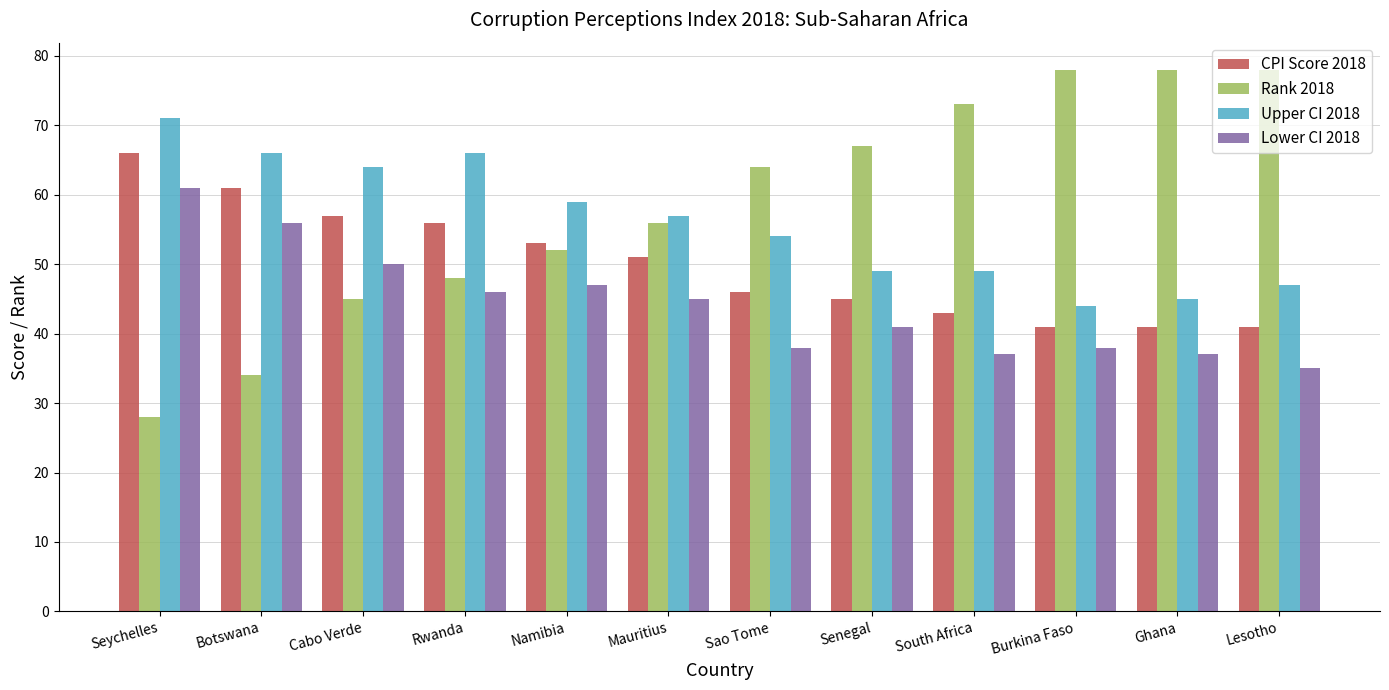

At Namibia, list the series in order from largest to smallest.

Upper CI 2018, CPI Score 2018, Rank 2018, Lower CI 2018